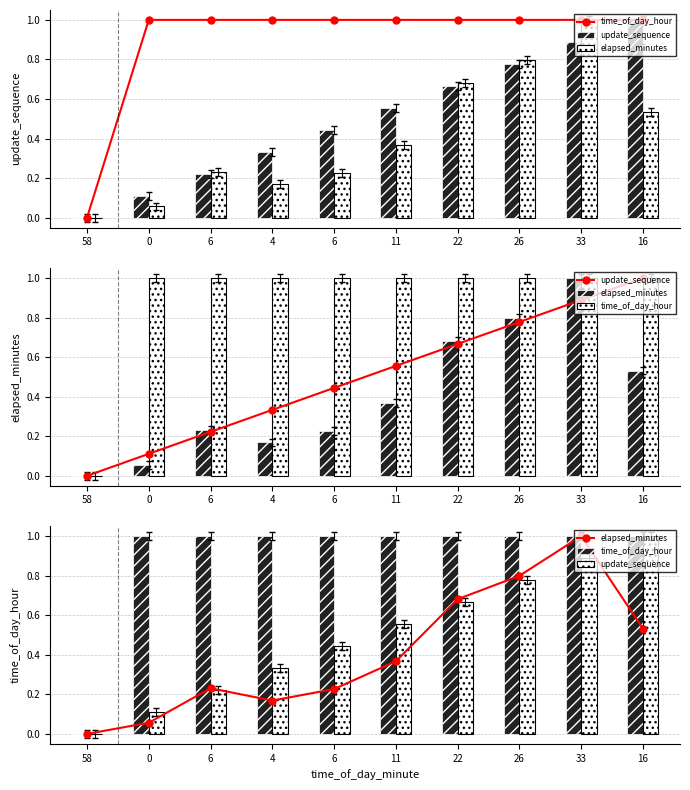

List the series in order of their peak value, highest first.

time_of_day_hour, update_sequence, elapsed_minutes